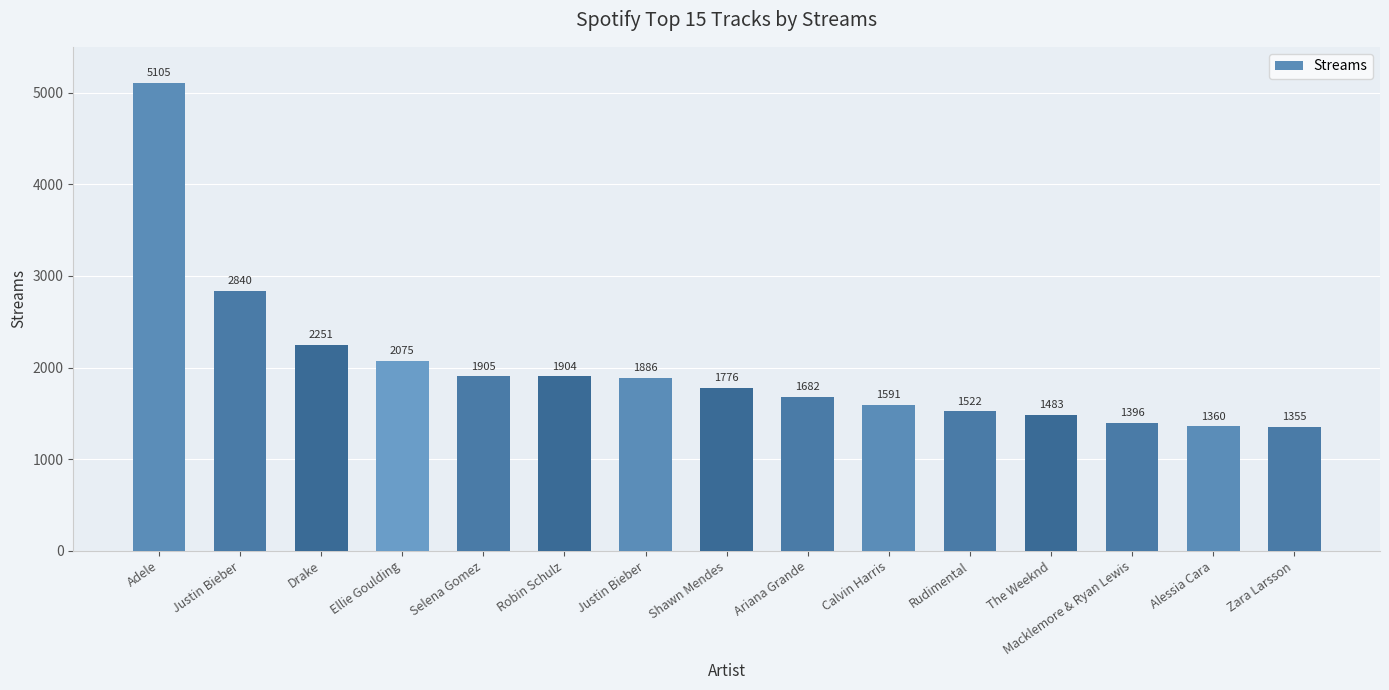

What is the difference between the second highest and second lowest values?

1480